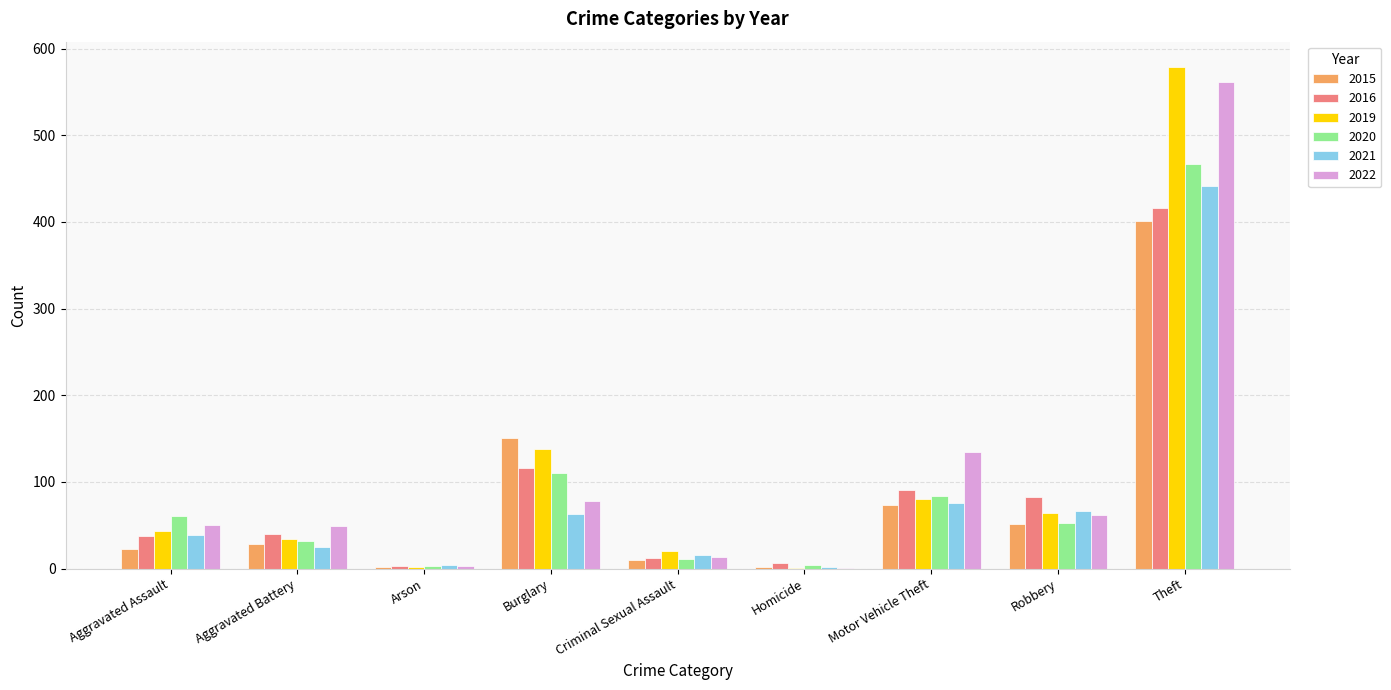

What is the average value of the 2021 series?

81